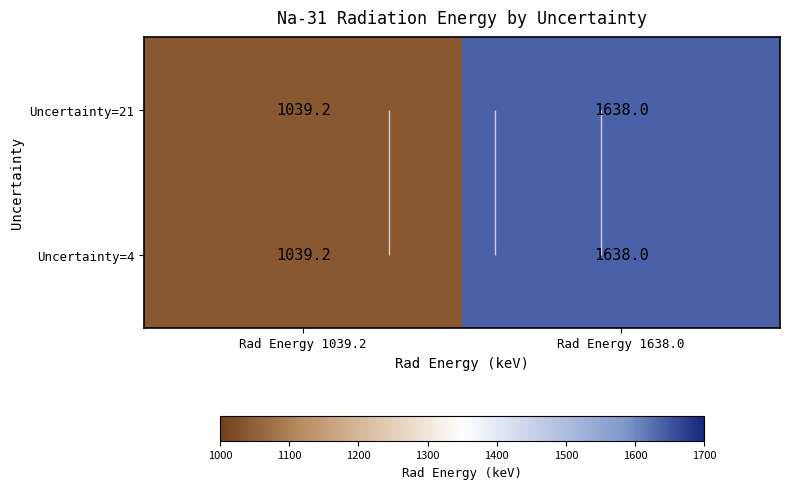

The Uncertainty=21 series shows 394.0 at Rad Energy 1638.0. True or false?

False